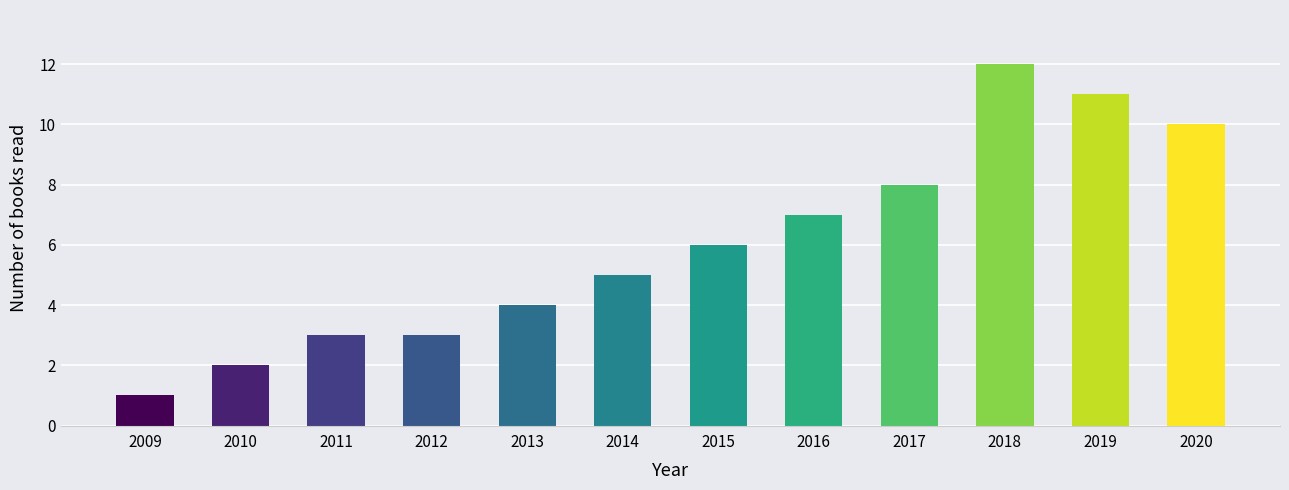

What is the value of the 2nd bar from the left?

2